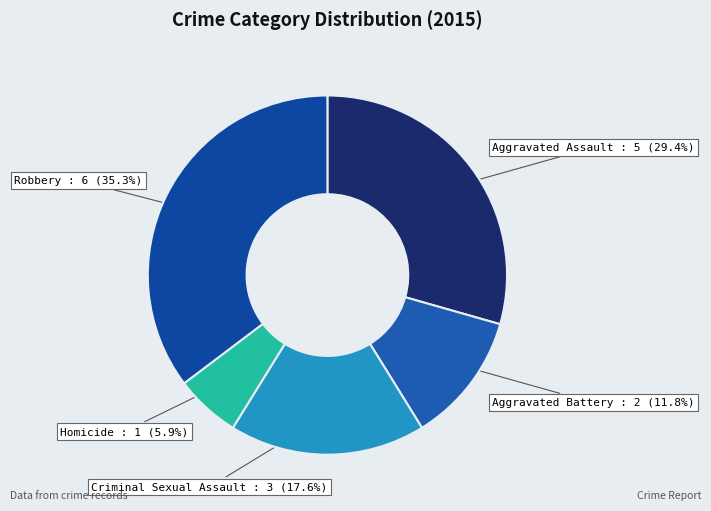

To the nearest percent, what portion does Homicide represent?

6%